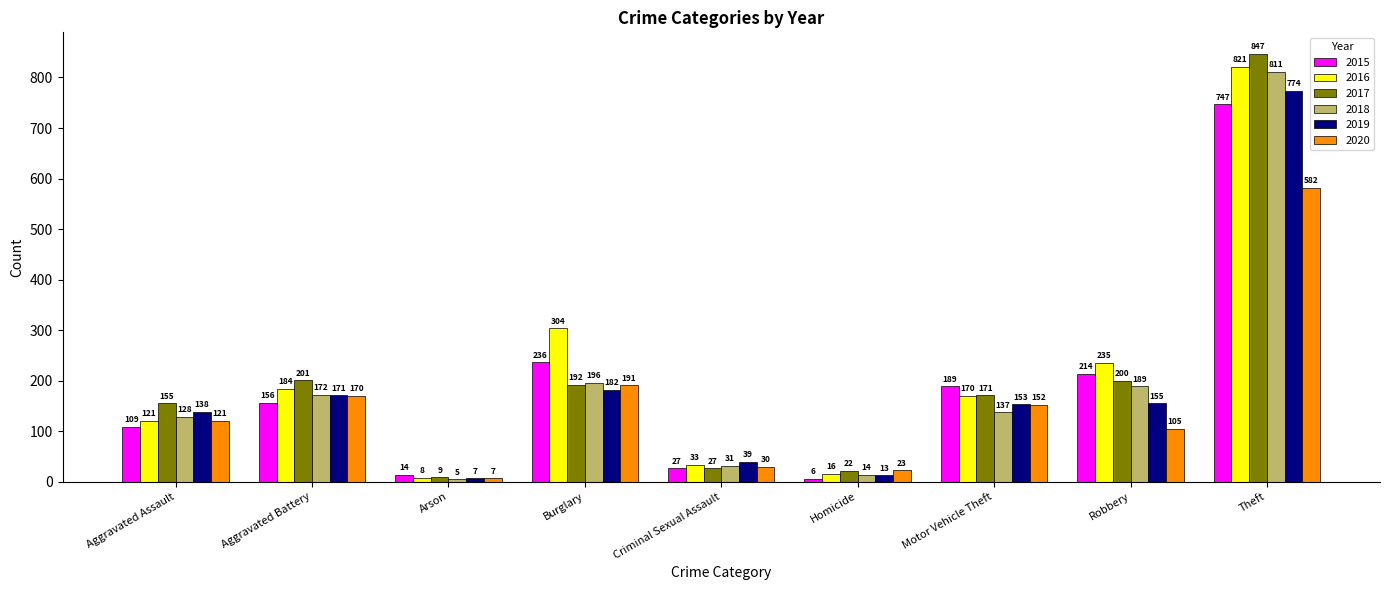

How many bars are there in each group?

6